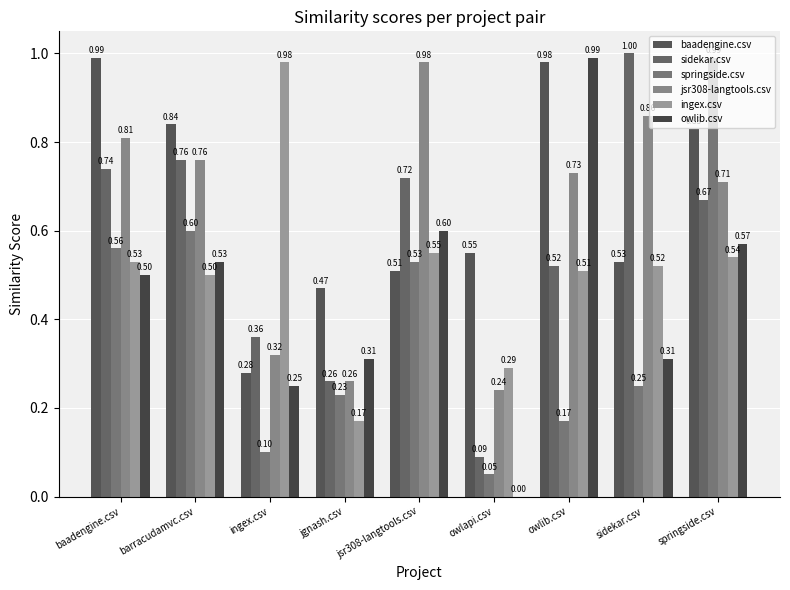

At which label is ingex.csv closest to 0?

jgnash.csv